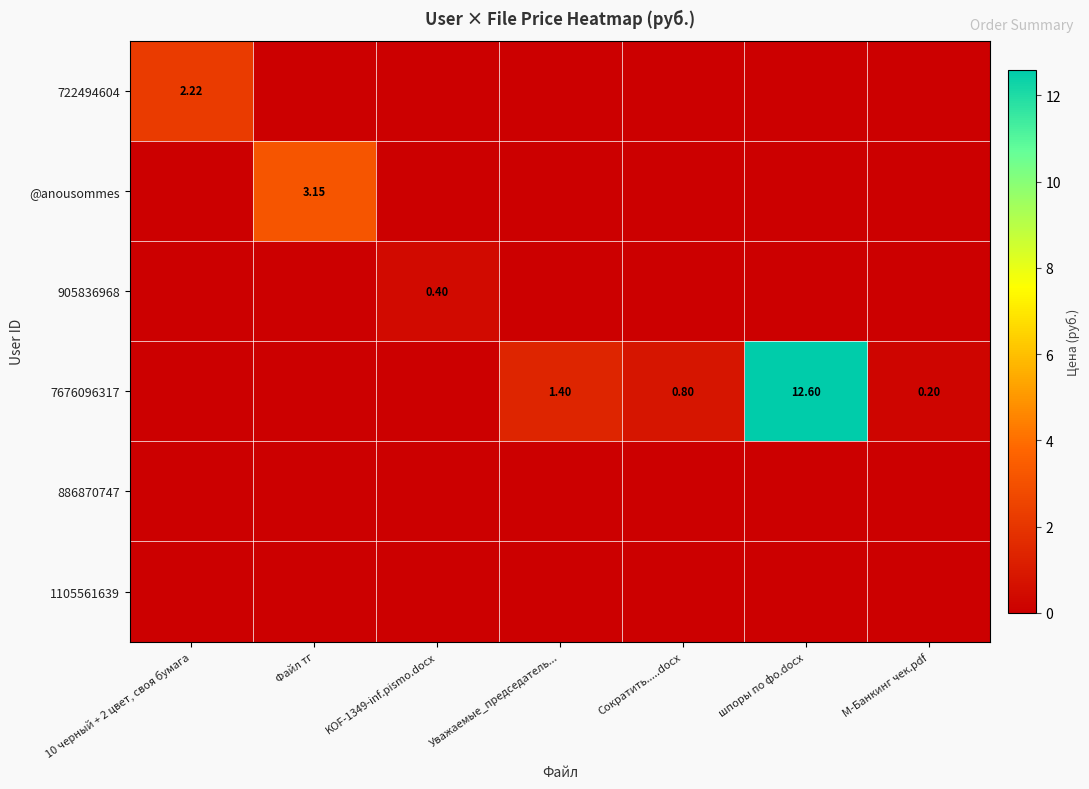

At how many categories does at least one series exceed 6?

1